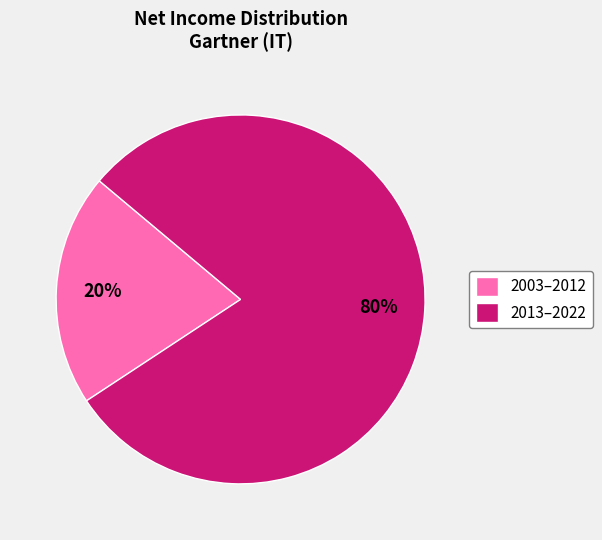

Rank the categories by value from lowest to highest.

2003–2012, 2013–2022